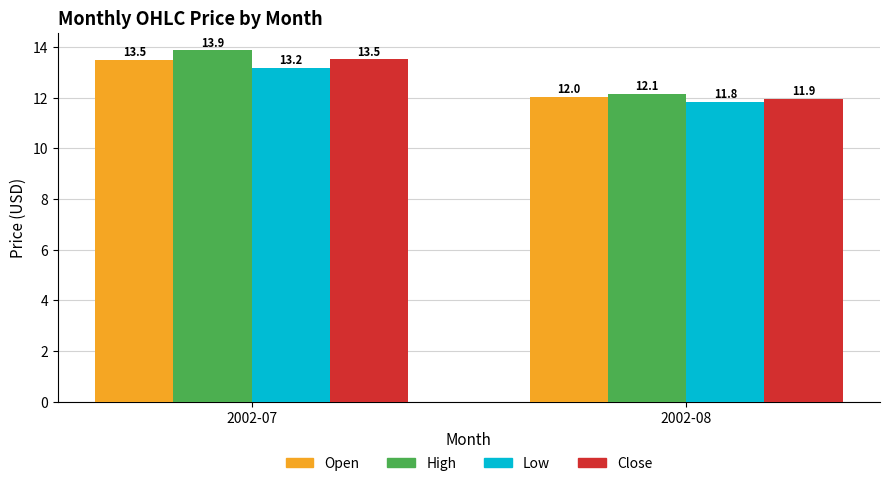

What value does the Open series have at 2002-07?

13.5